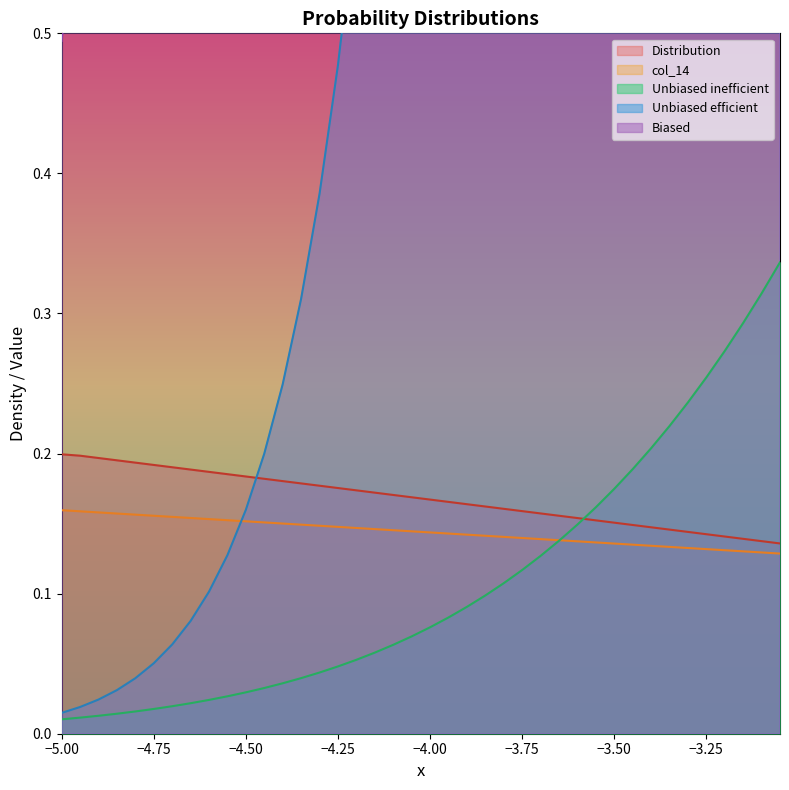

The value of Distribution at −3.75 is 0.1. True or false?

False